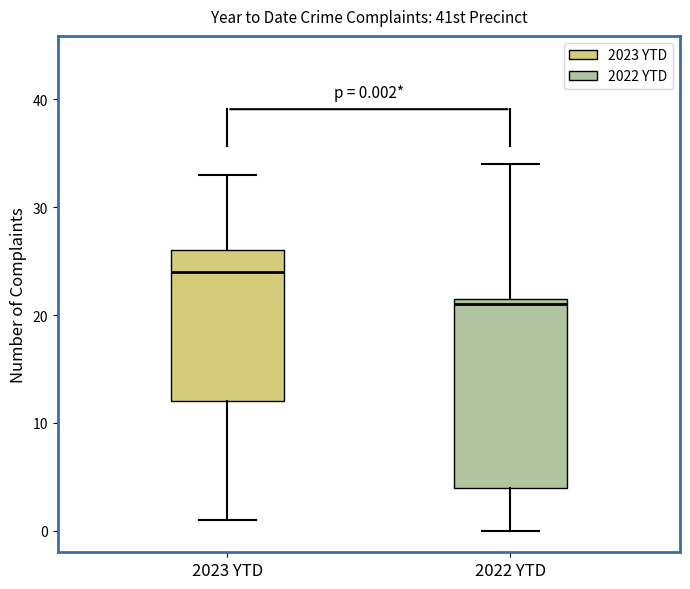

Comparing the boxes themselves (not the whiskers), which one is the tallest?

2022 YTD